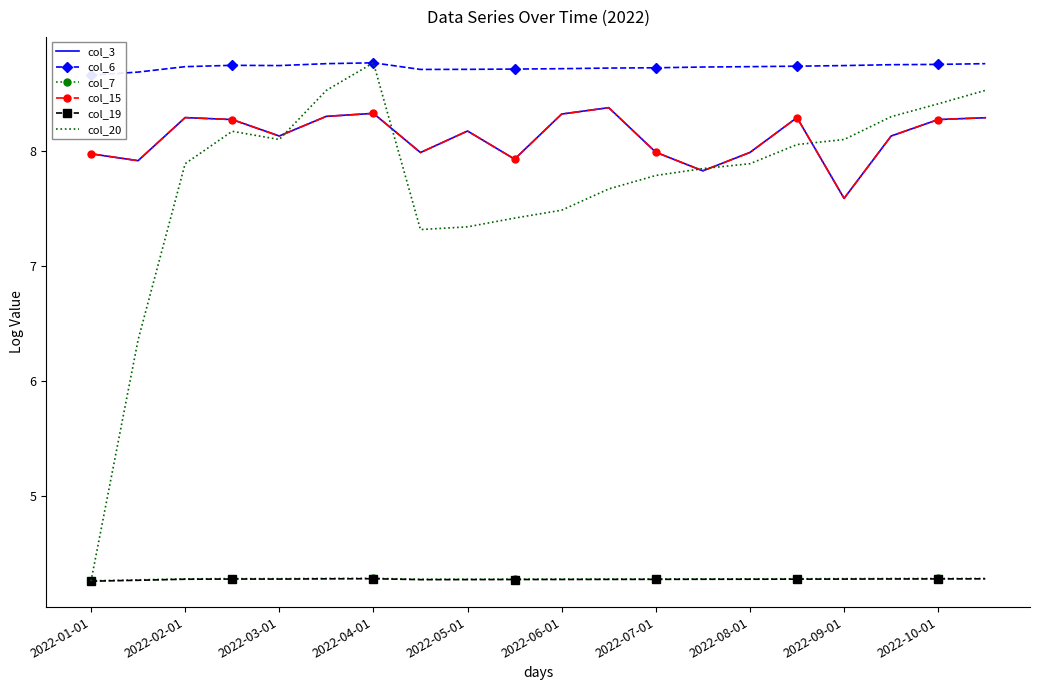

What is the sum of all col_7 values?

85.6